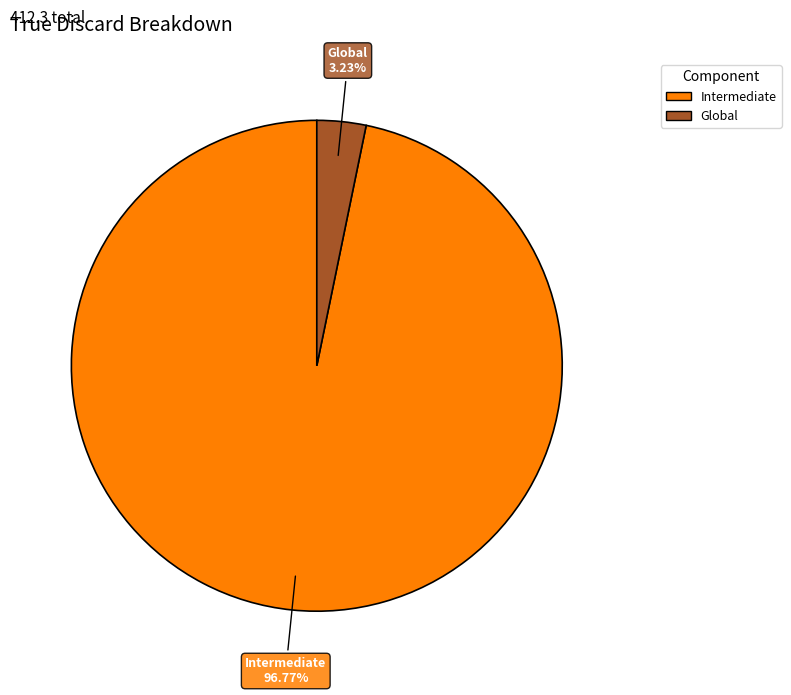

Is there a majority slice in this chart?

Yes